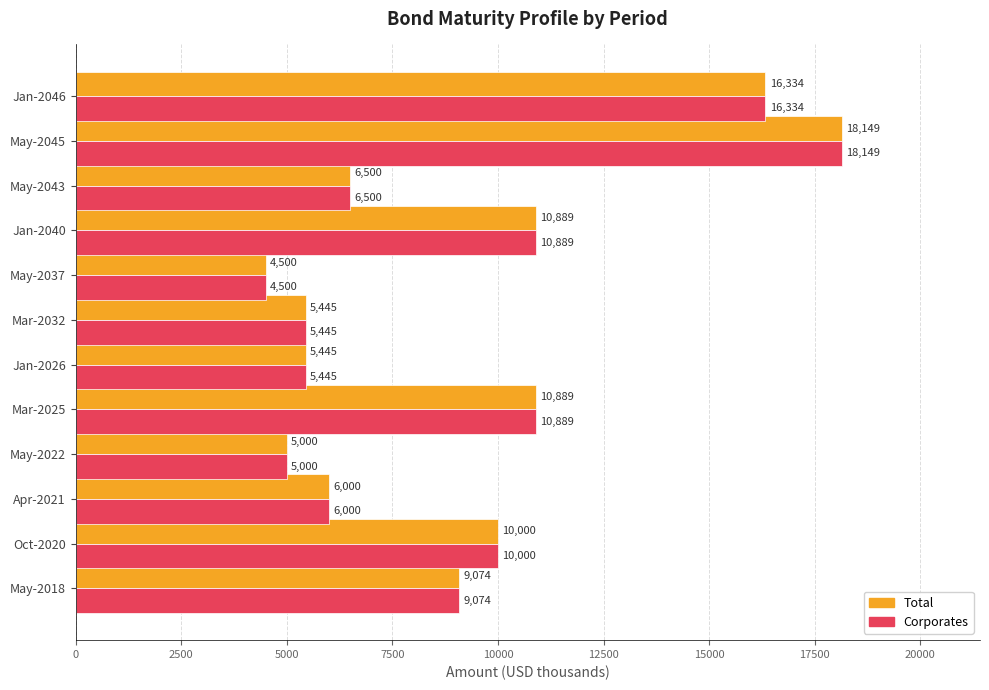

What is the sum of all Total values?

108225.0